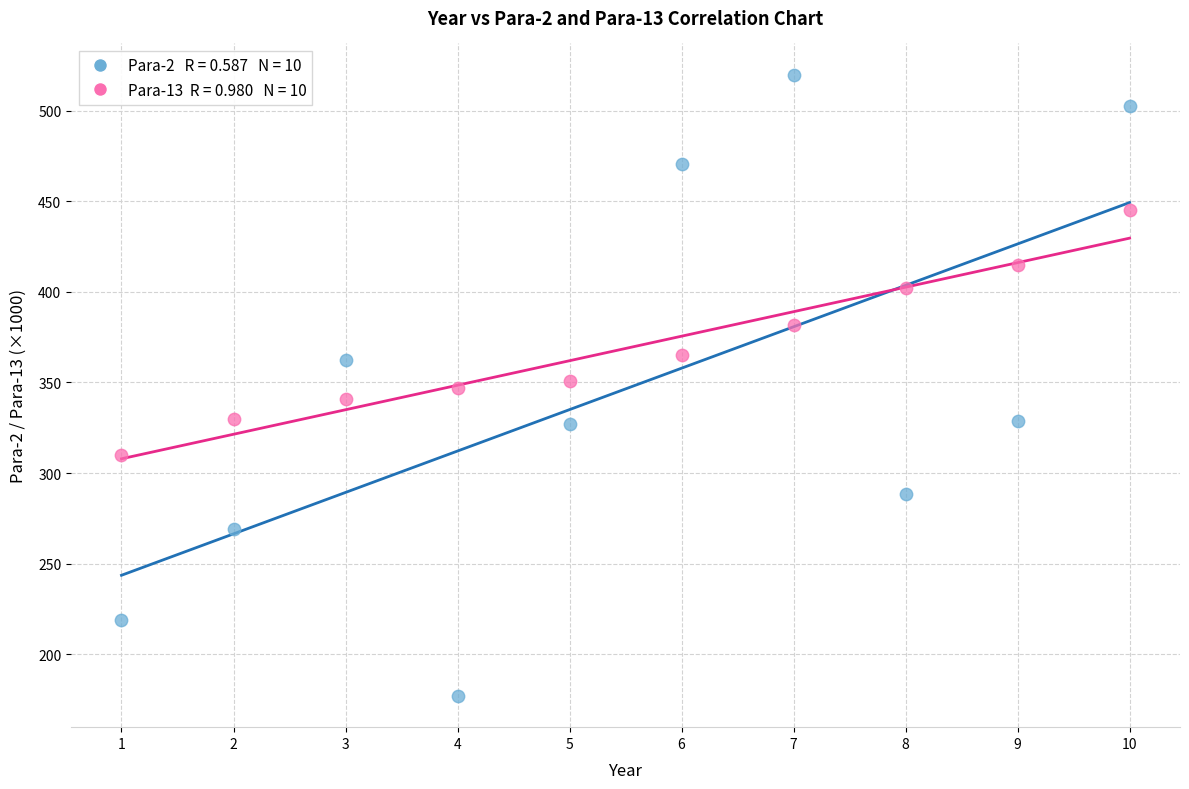

Across all data points, what is the range of Y values (max minus min)?

343.3